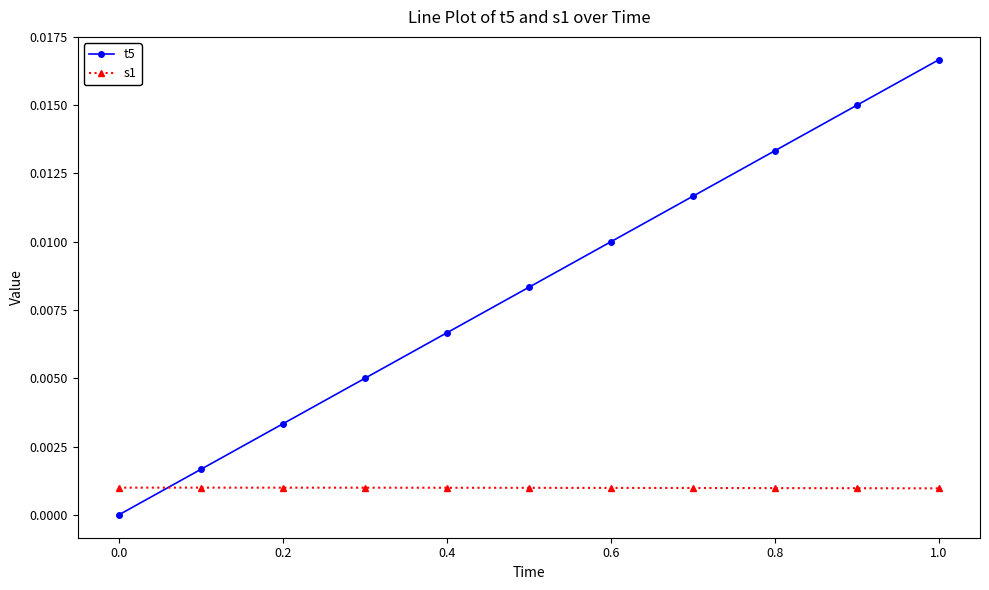

True or false: t5 has more than 1 points higher than both neighbors.

False